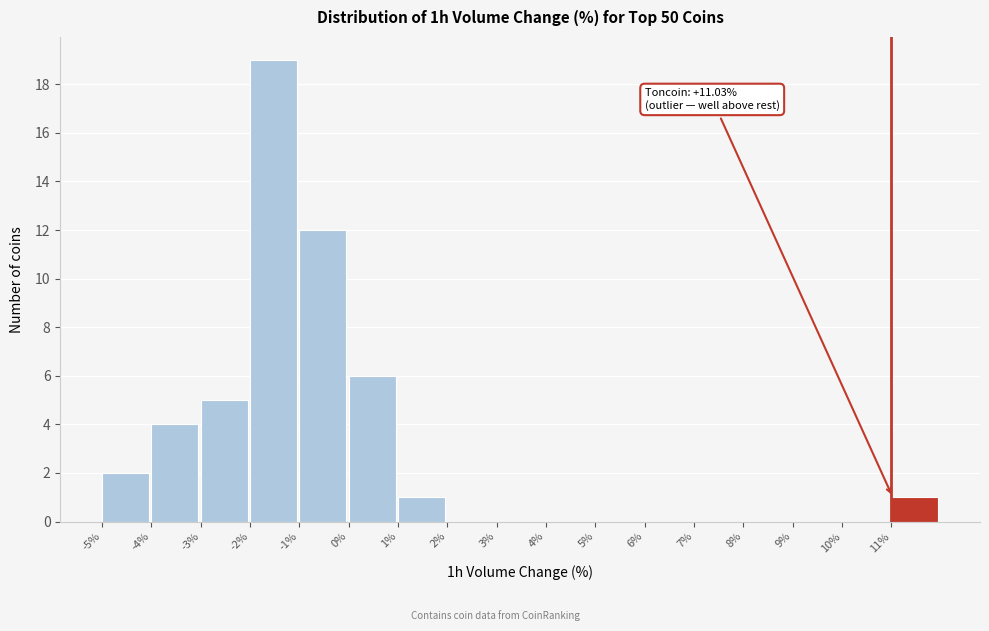

Over which range of the x-axis is the bar tallest?

-2 to -1